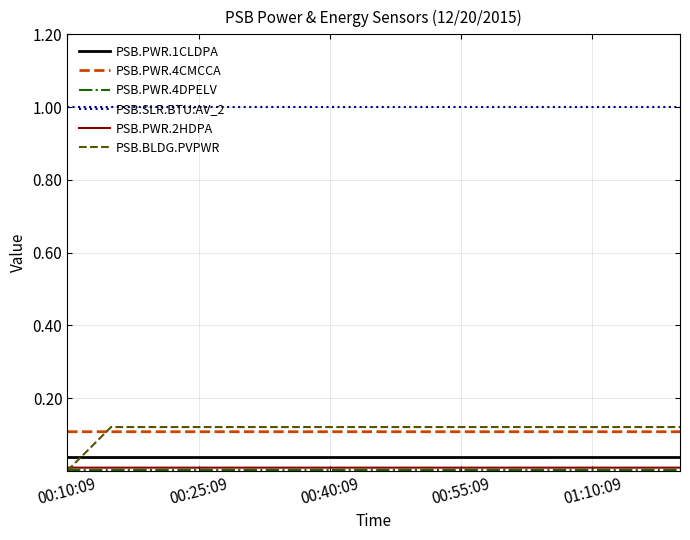

Which series has the widest spread of values?

PSB.BLDG.PVPWR